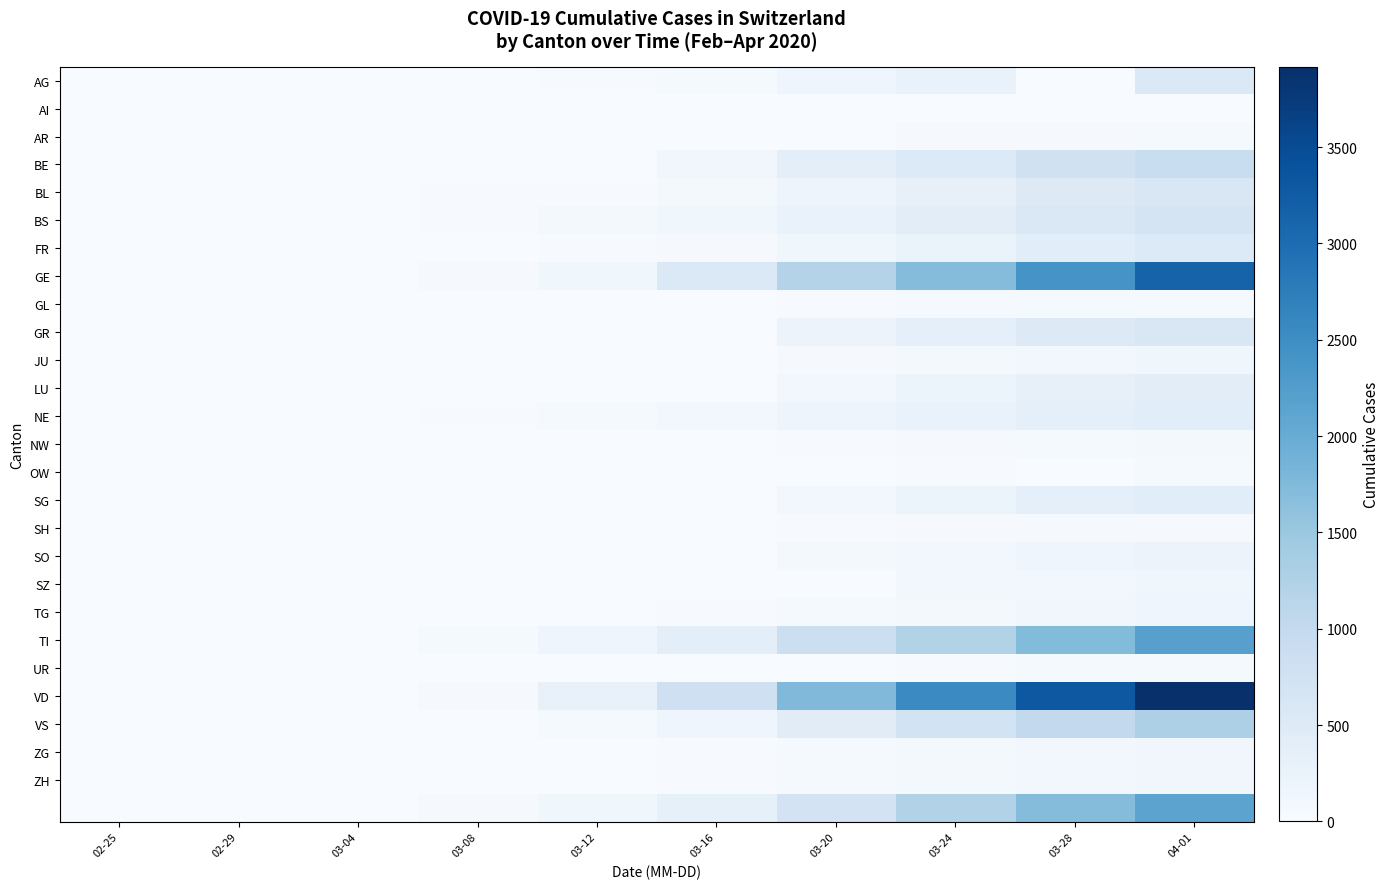

Which series has the largest range (max minus min)?

VD